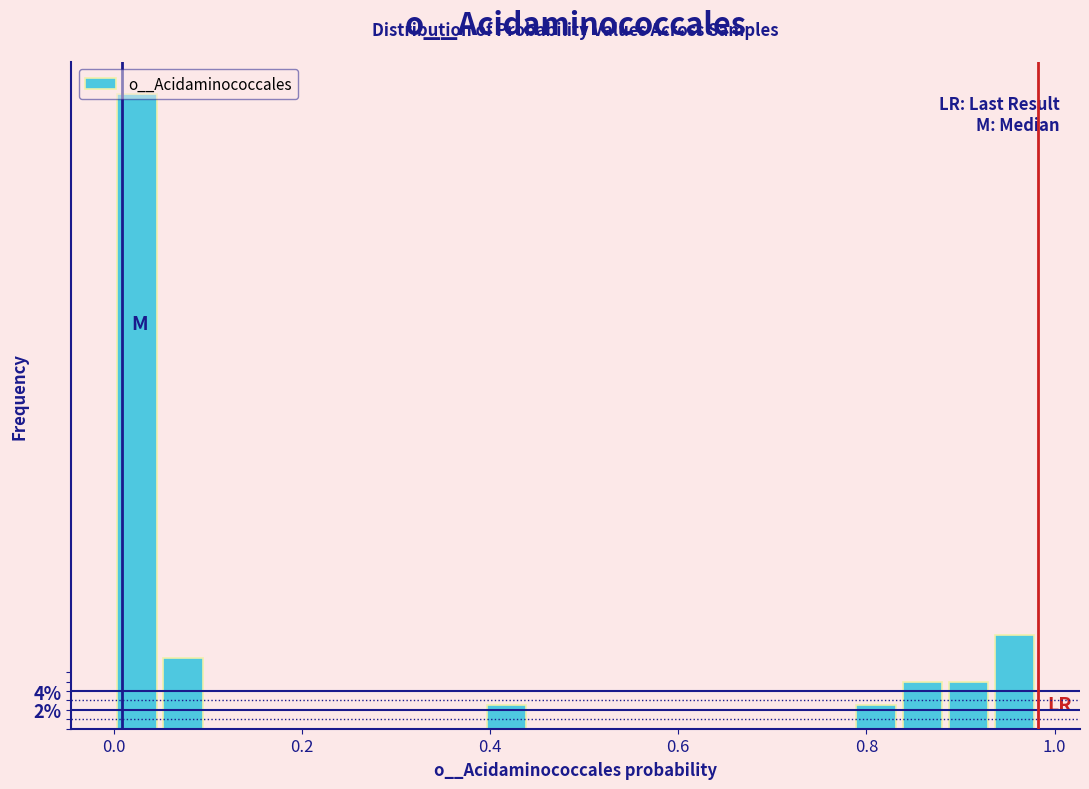

Read against the x-axis, roughly where is the centre of the tallest bar?

0.02